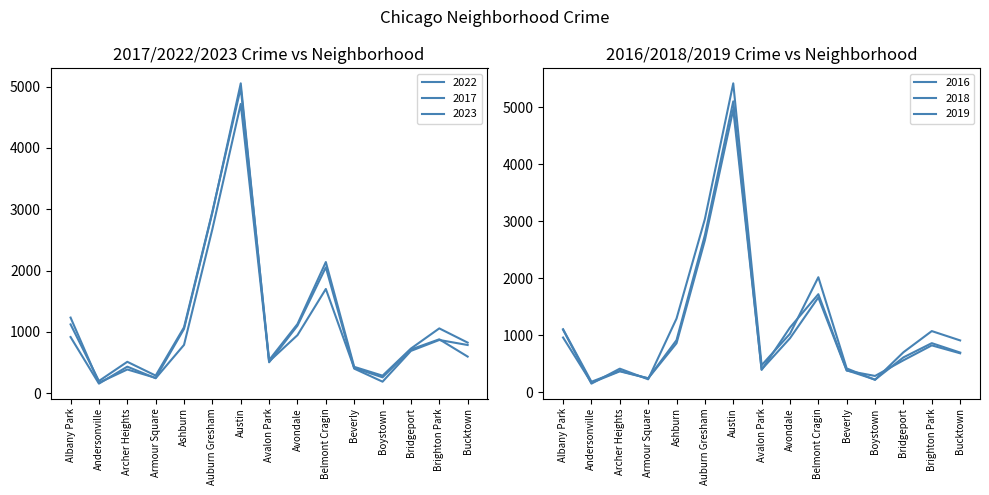

What are all the series names shown in the legend?

2022, 2017, 2023, 2016, 2018, 2019